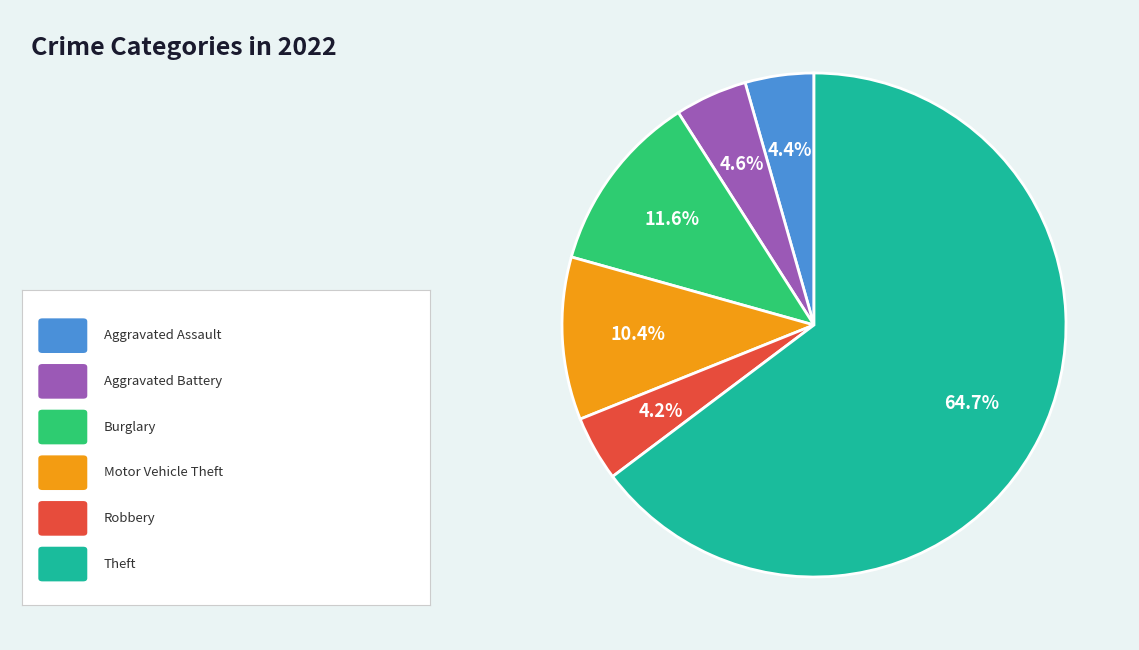

Is there any slice that represents more than half of the pie?

Yes